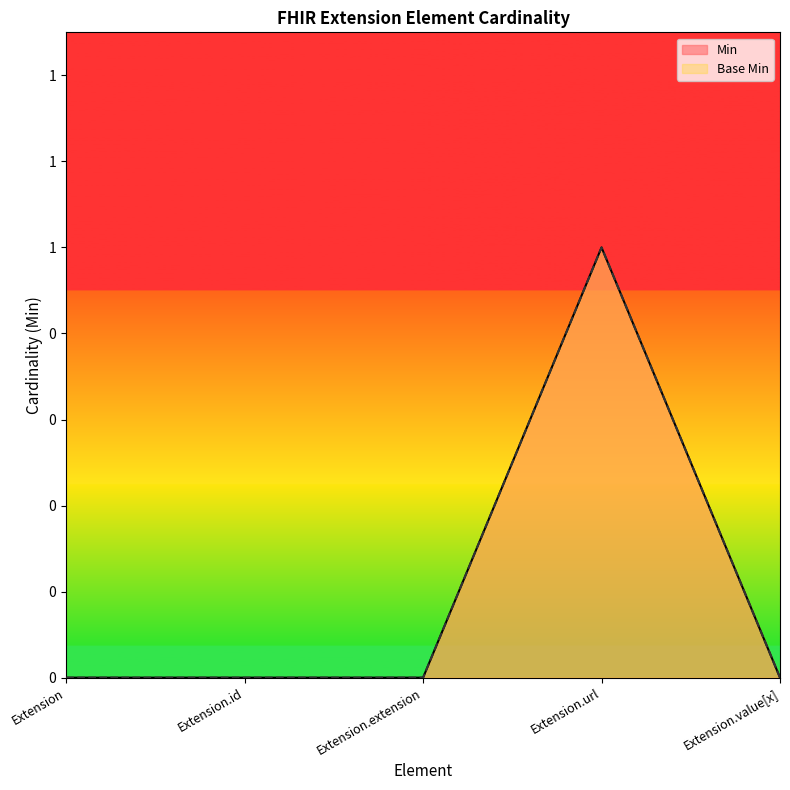

What is the maximum value shown in the chart?

1